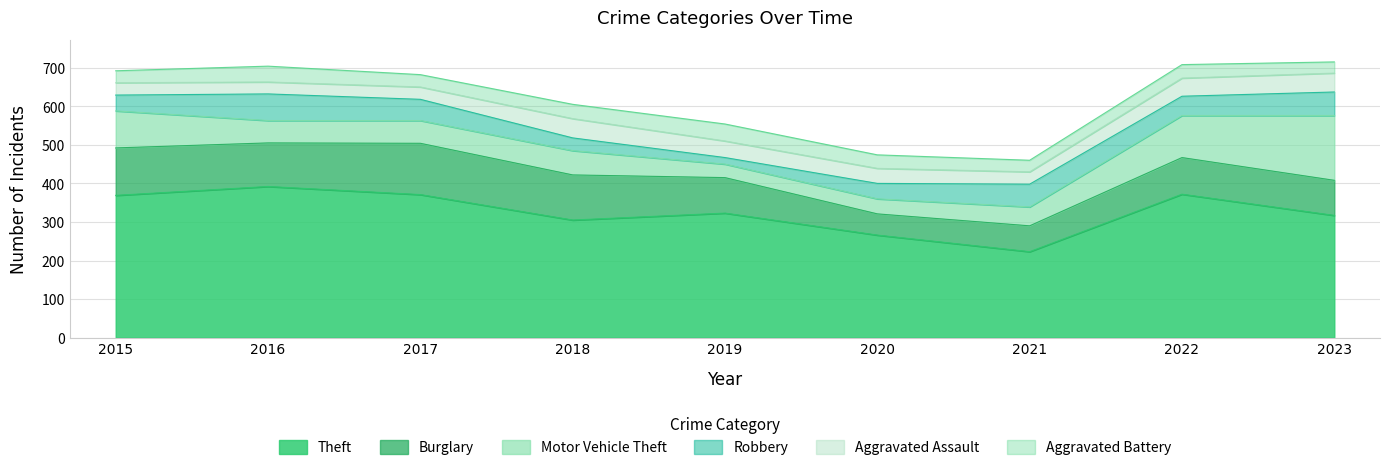

Which series has the largest range (max minus min)?

Theft